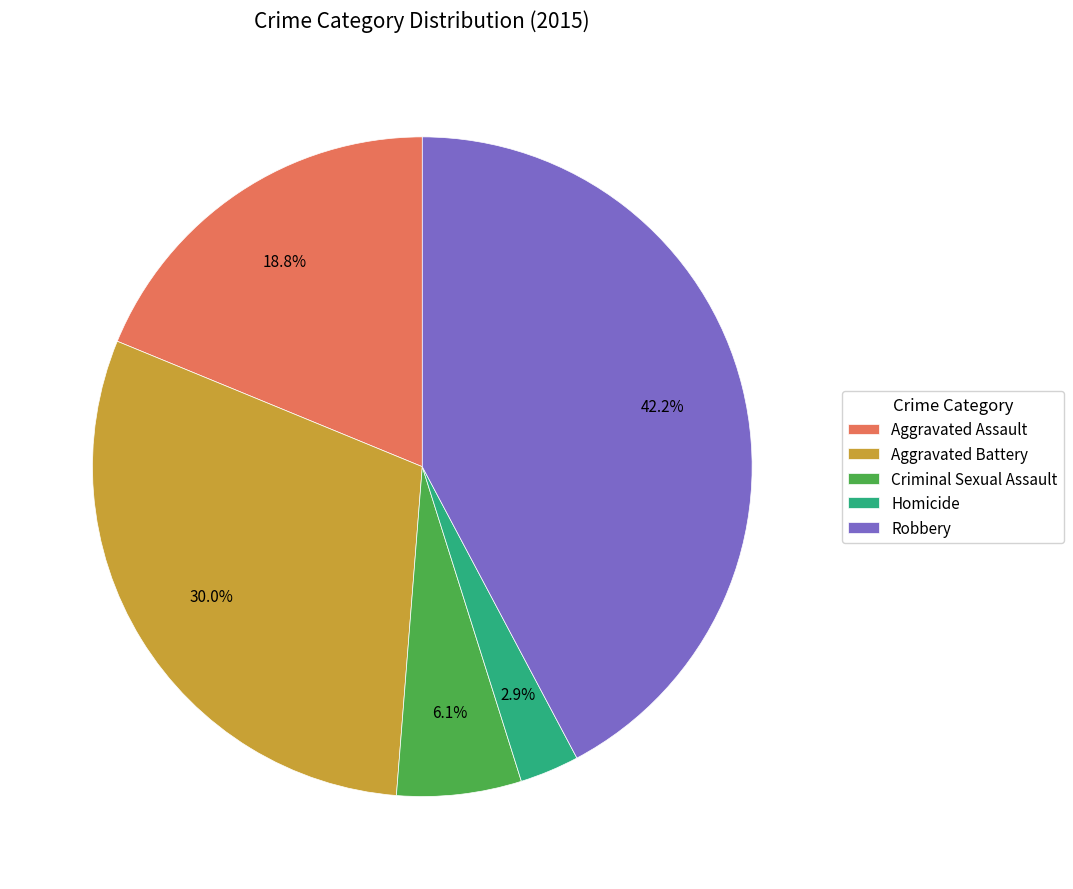

What percentage is NOT represented by Robbery?

57.8%